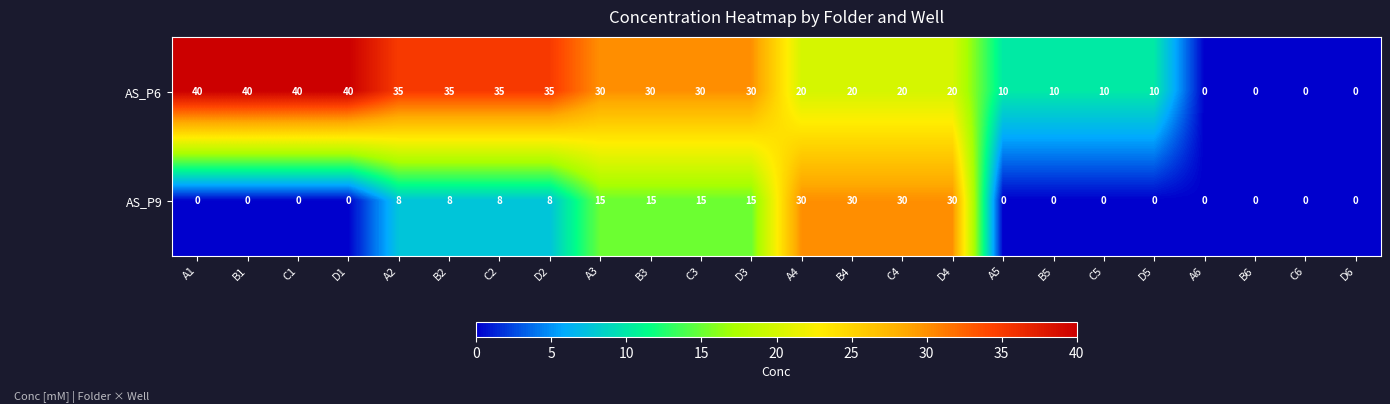

What is the difference between the second highest and minimum values in the AS_P6 series?

40